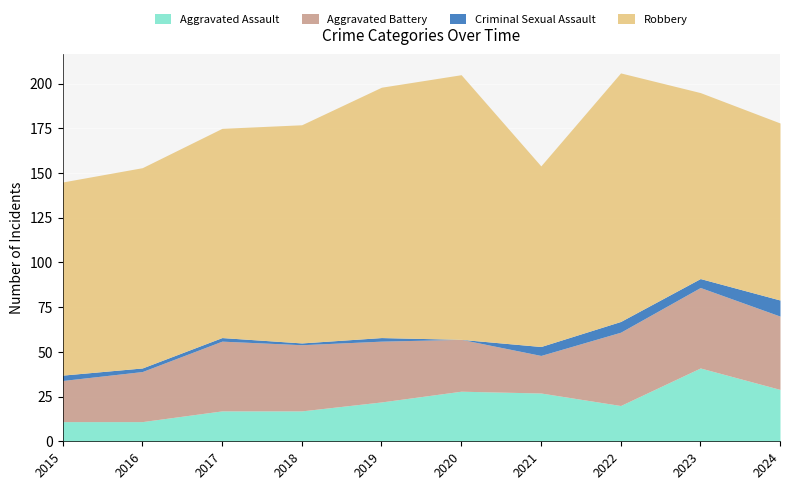

What is the difference between the maximum and minimum values in the Aggravated Battery series?

24